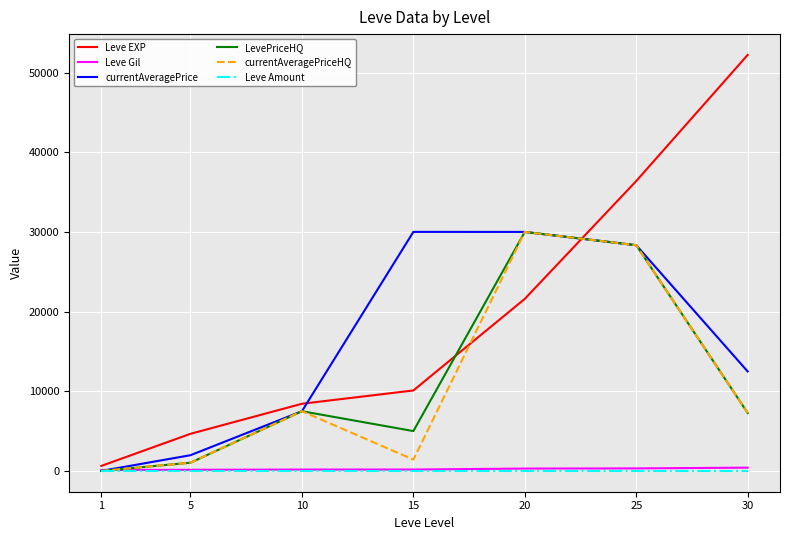

How many intersections are there between LevePriceHQ and Leve Gil?

1